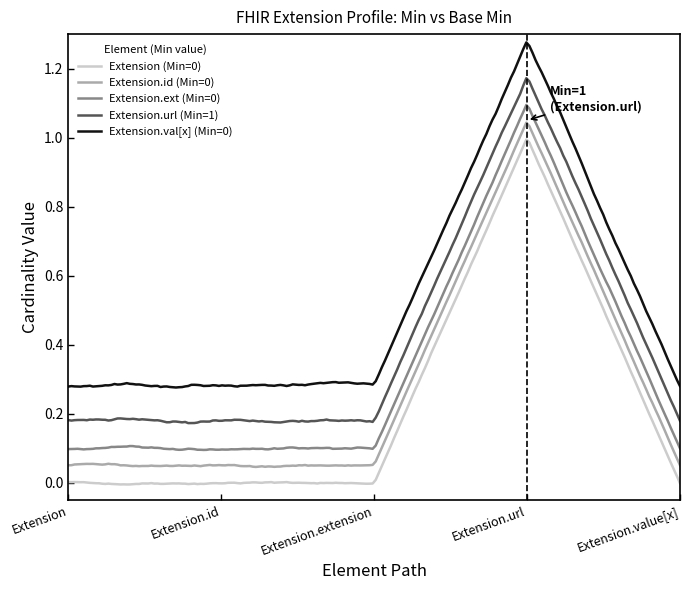

True or false: Extension.ext (Min=0) and Extension (Min=0) intersect in this chart.

False